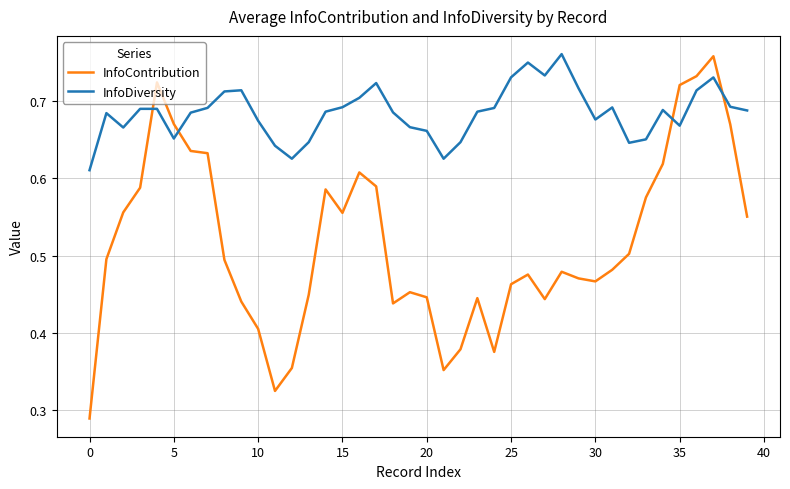

How many times do InfoContribution and InfoDiversity cross each other?

4